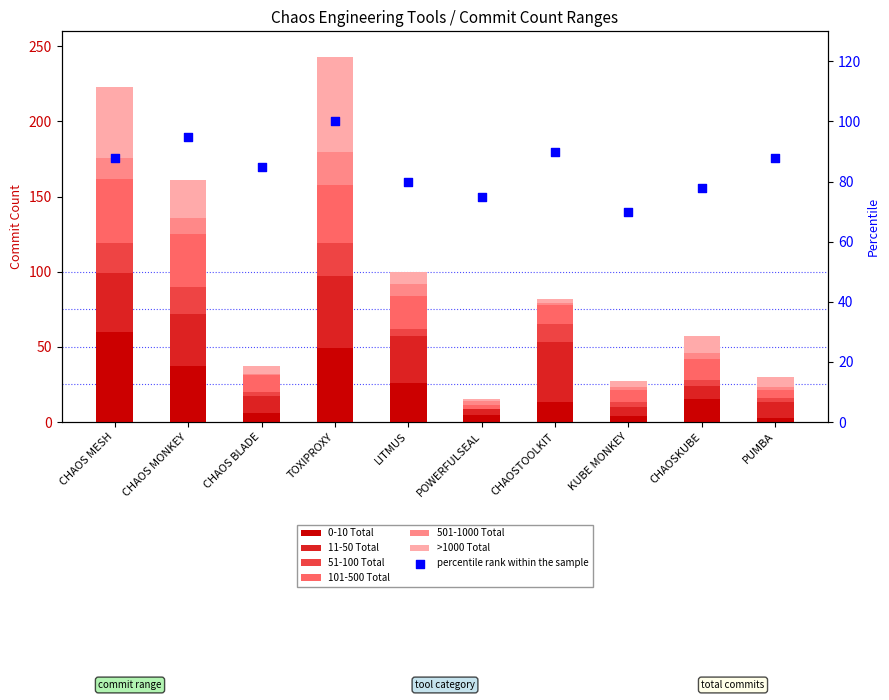

What is the total value across all series at POWERFULSEAL?

15